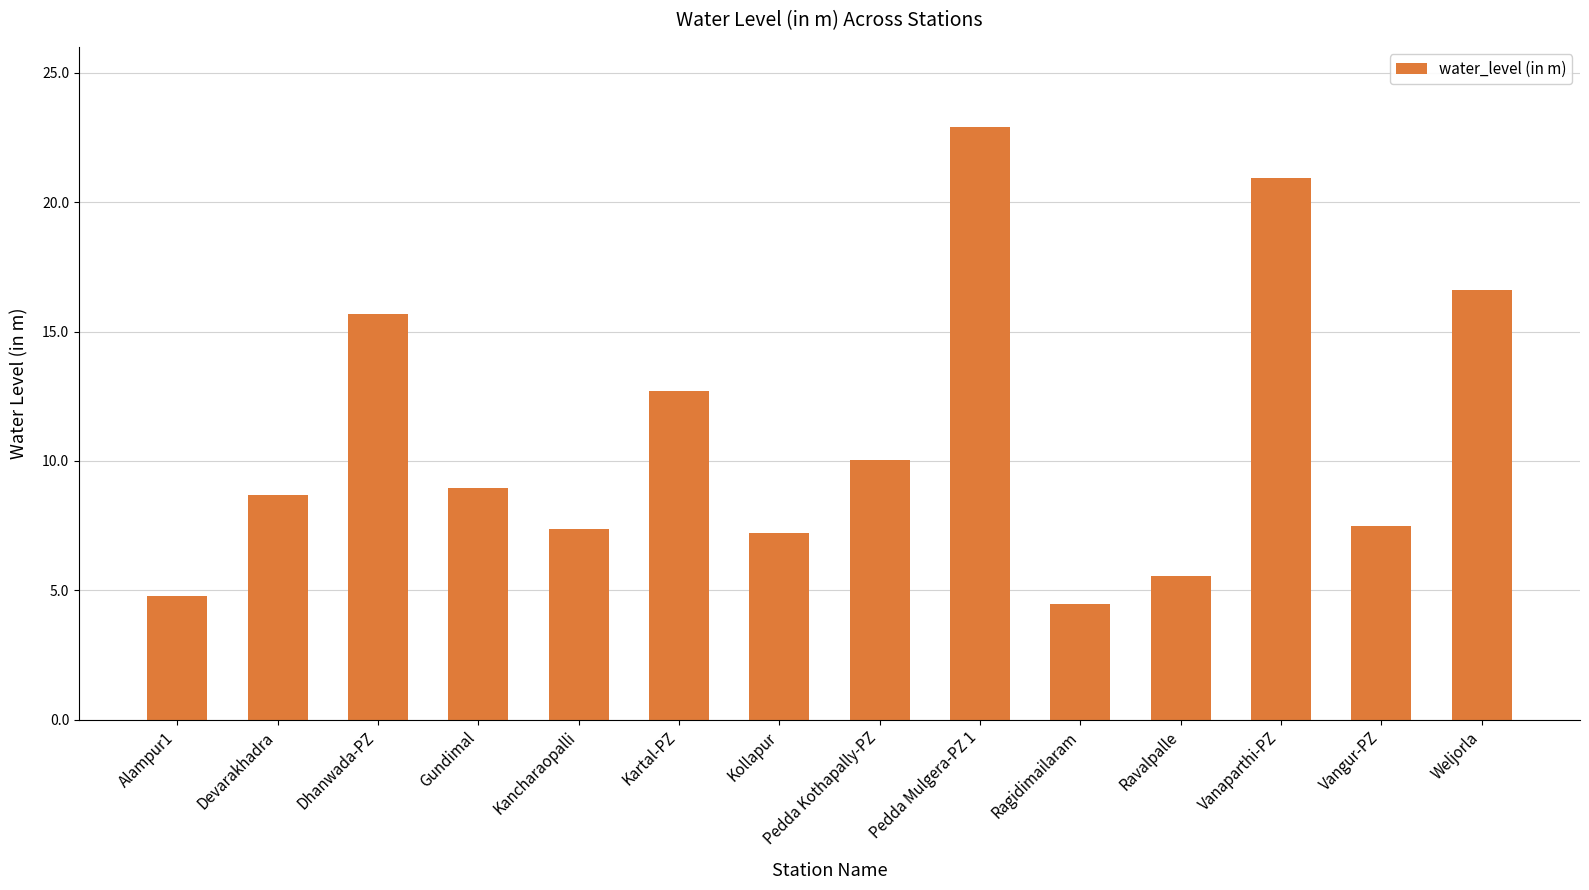

What is the sum of all values?

153.4